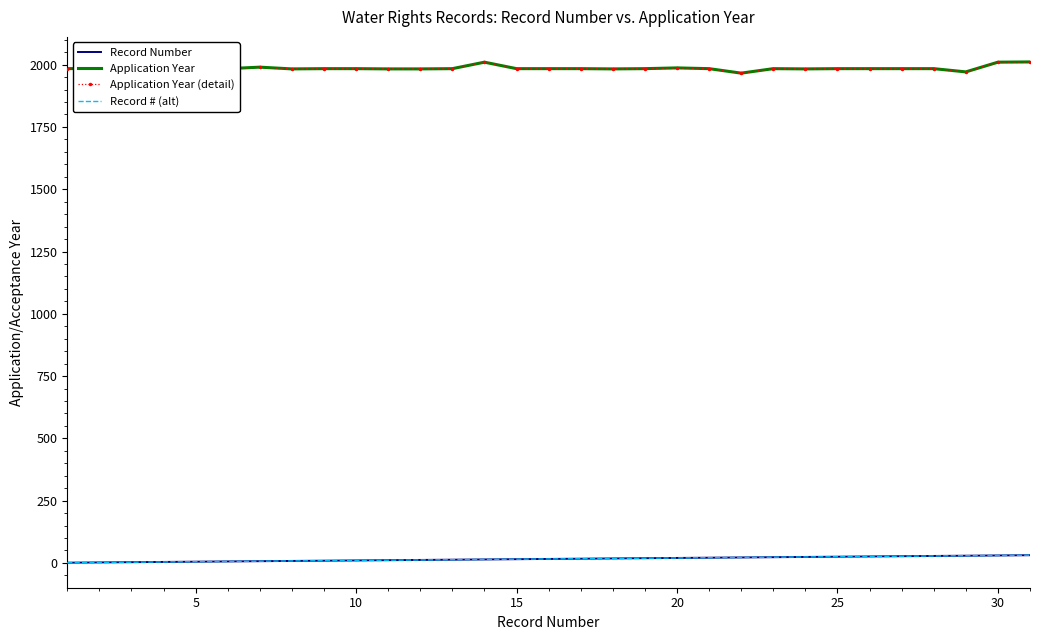

At how many categories does at least one series exceed 1130?

31